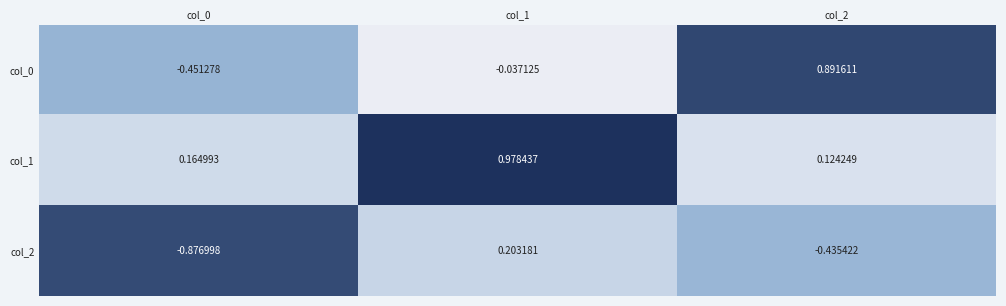

What is the spread (max minus min) of values at col_2?

1.3